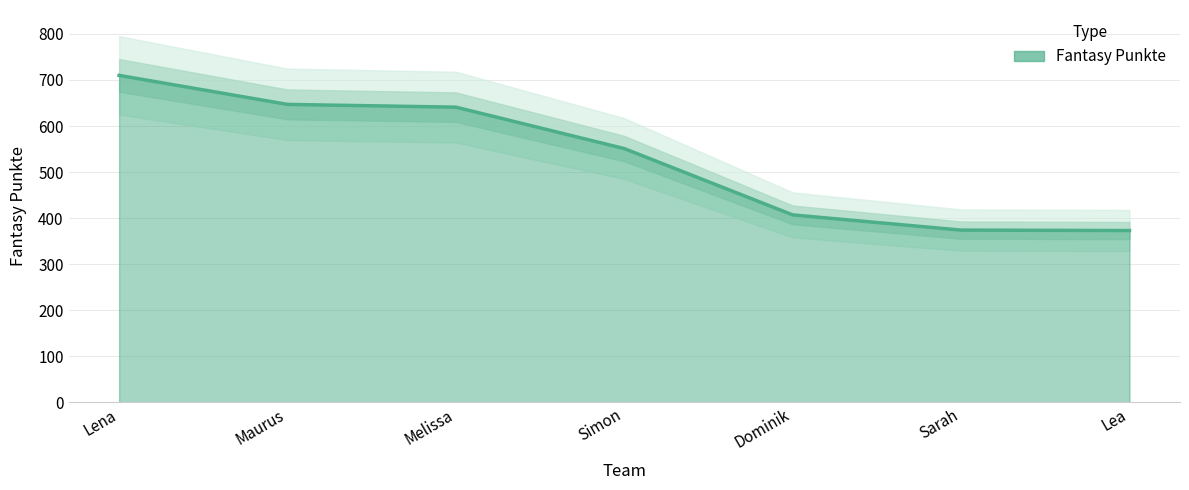

At which category does the chart reach its peak across all series?

Lena